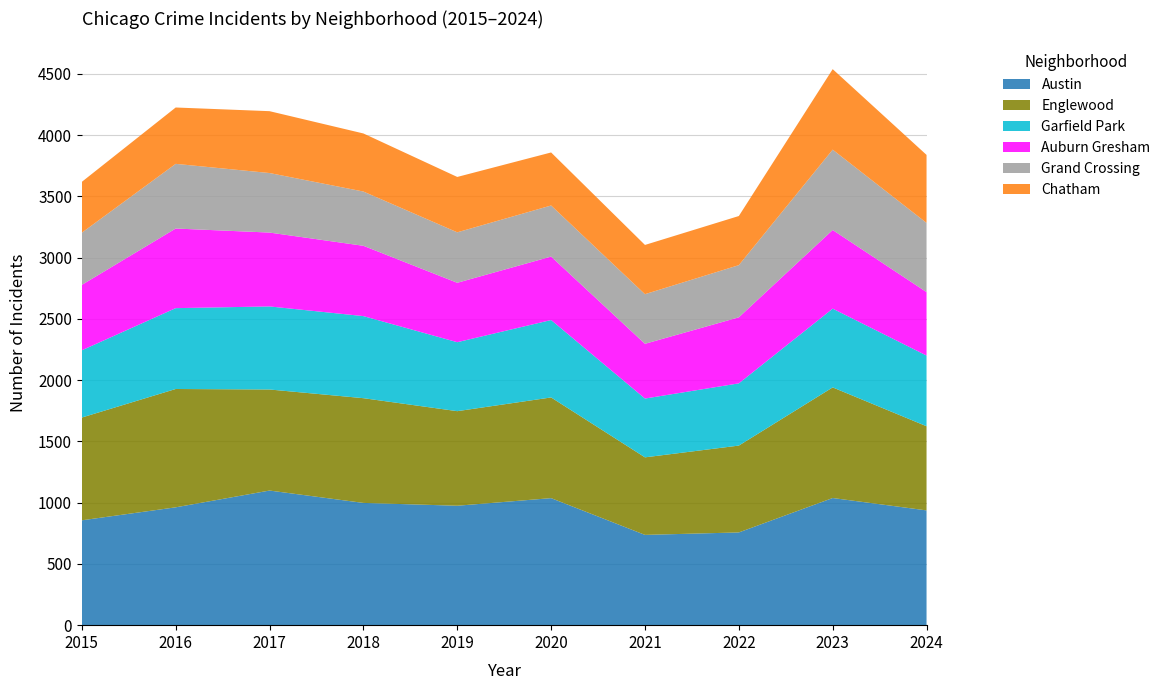

Reading left to right, what are all the values shown in this chart?

Austin: 2015=856	2016=962	2017=1099	2018=998	2019=975	2020=1037	2021=737	2022=757	2023=1038	2024=937
Englewood: 2015=839	2016=966	2017=825	2018=855	2019=772	2020=822	2021=633	2022=709	2023=903	2024=687
Garfield Park: 2015=549	2016=660	2017=678	2018=670	2019=563	2020=632	2021=480	2022=508	2023=643	2024=577
Auburn Gresham: 2015=534	2016=650	2017=603	2018=574	2019=485	2020=518	2021=447	2022=539	2023=642	2024=518
Grand Crossing: 2015=426	2016=528	2017=486	2018=443	2019=412	2020=417	2021=405	2022=426	2023=656	2024=565
Chatham: 2015=415	2016=460	2017=505	2018=474	2019=452	2020=433	2021=402	2022=401	2023=657	2024=555